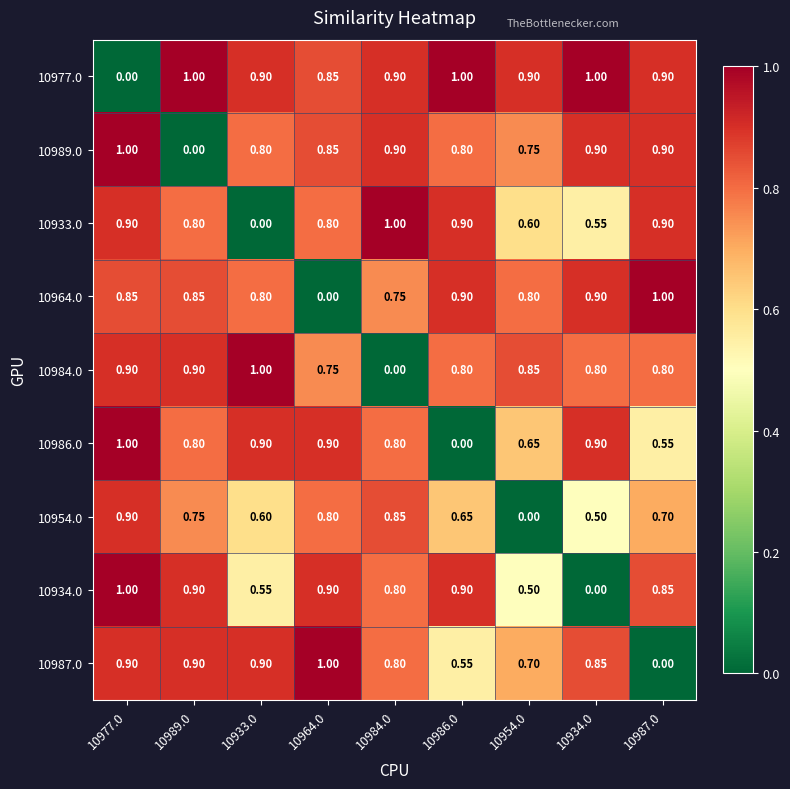

Is the value of 10984.0 at 10964.0 greater than the value of 10986.0 at 10989.0?

No